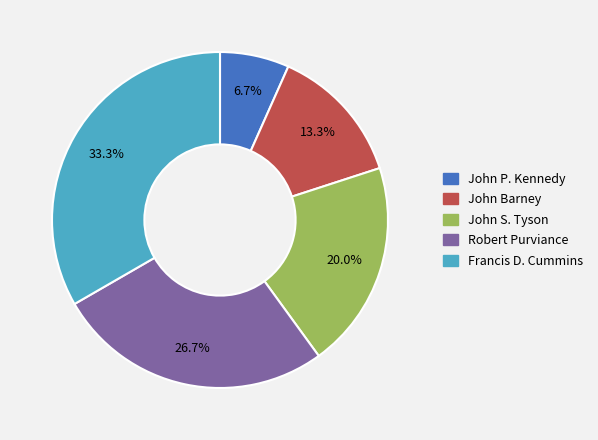

Is it true that Robert Purviance is 27% of the pie?

True